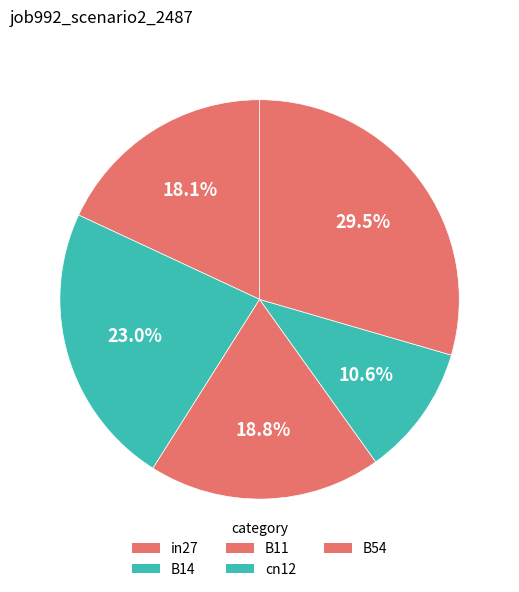

Between B14 and cn12, which is larger?

B14